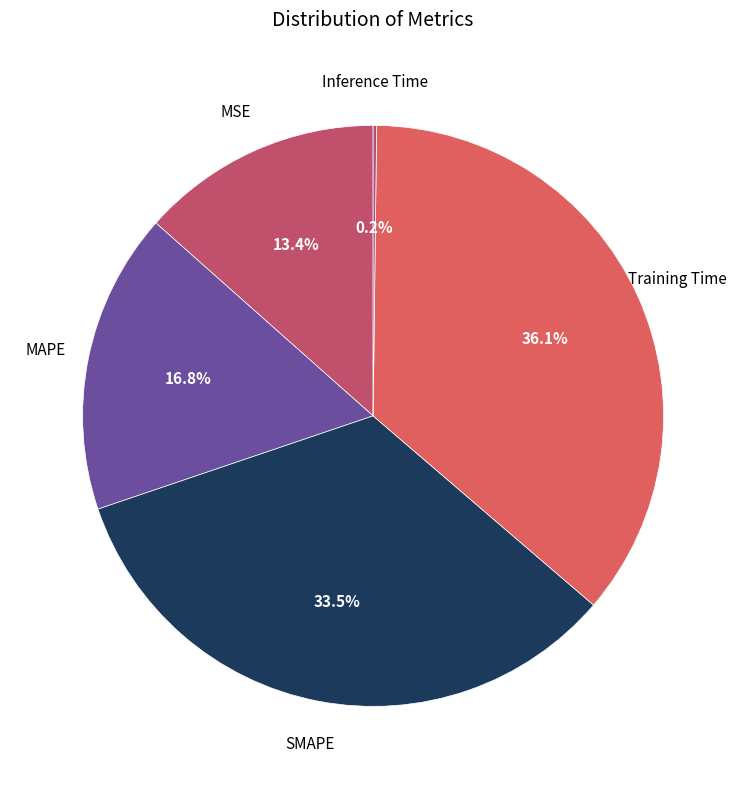

Which has a higher value, Training Time or MSE?

Training Time